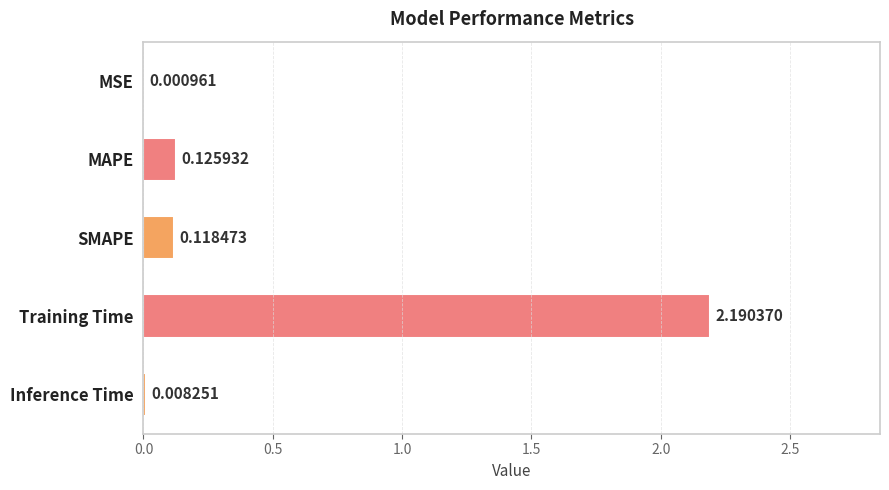

At which label is the value closest to 1?

MAPE